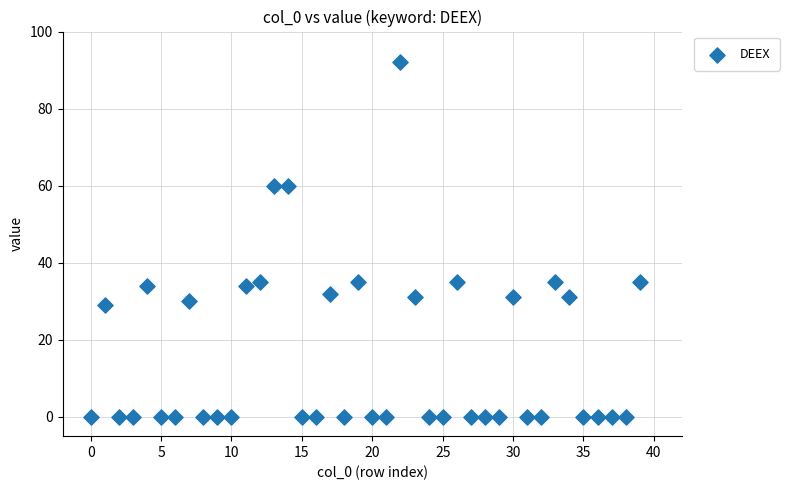

What is the range of Y values (max minus min)?

92